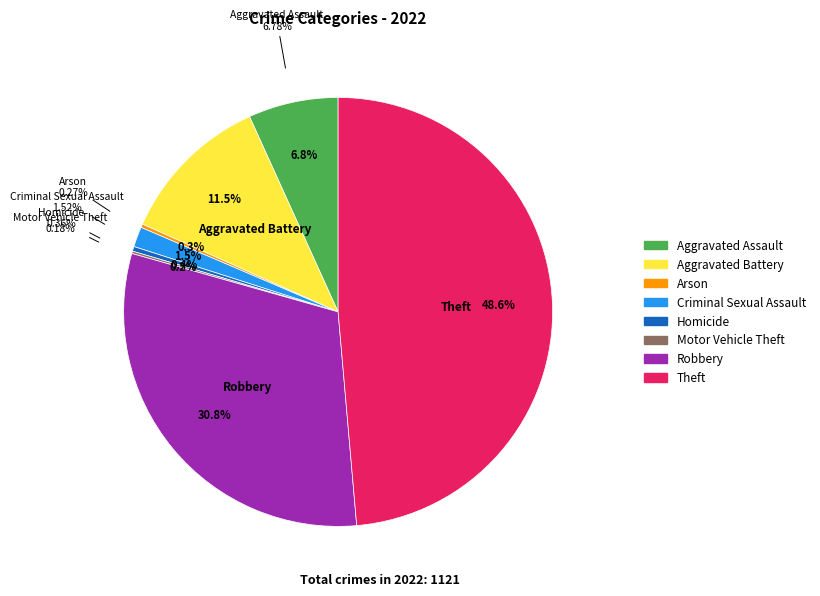

To the nearest percent, what is the combined percentage of Aggravated Assault and Motor Vehicle Theft?

7%